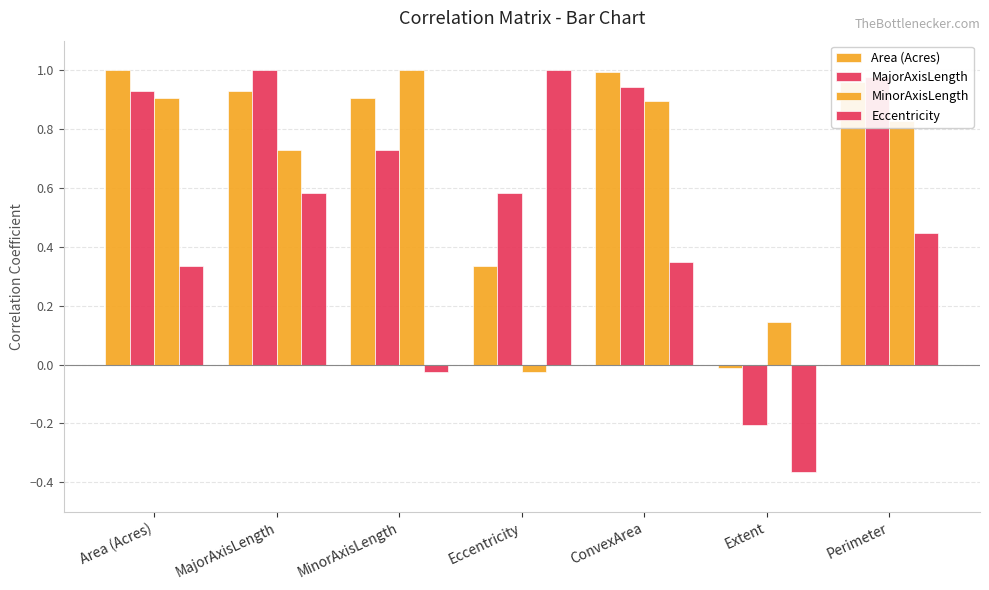

What is the label of the 6th bar from the left?

Extent